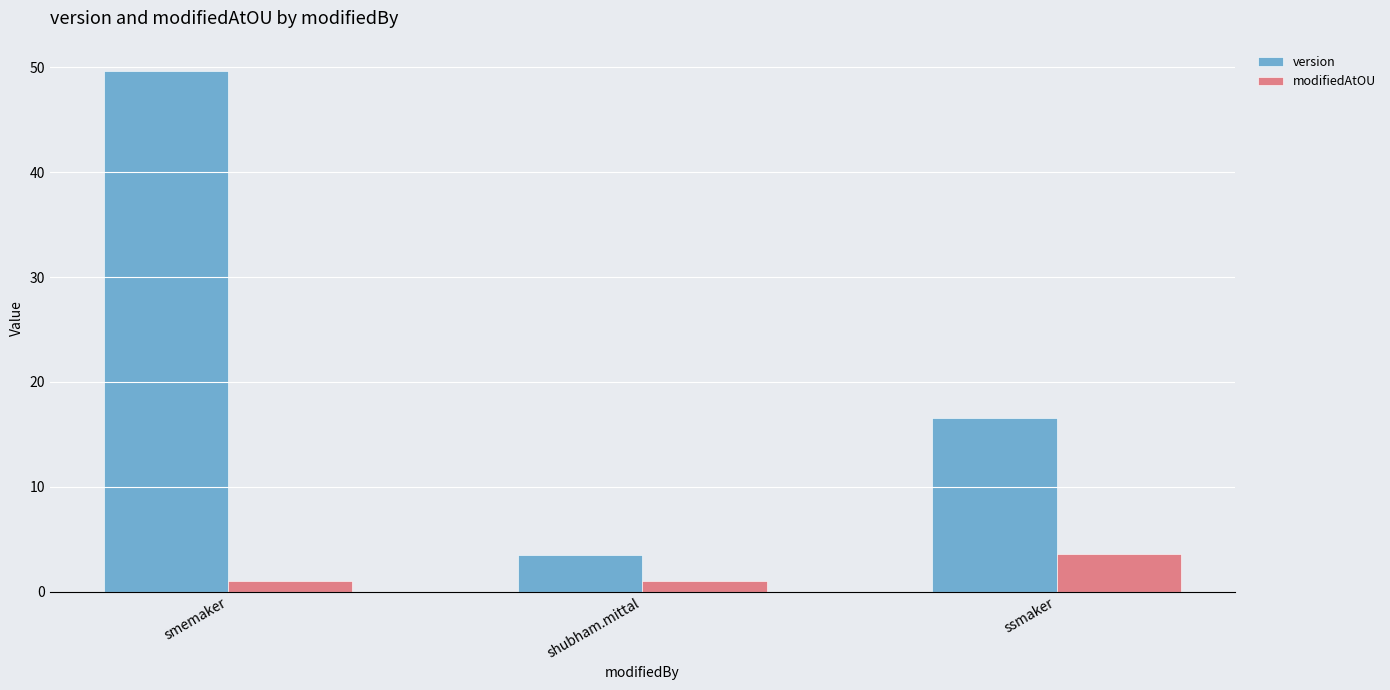

Count the number of data series in this chart.

2